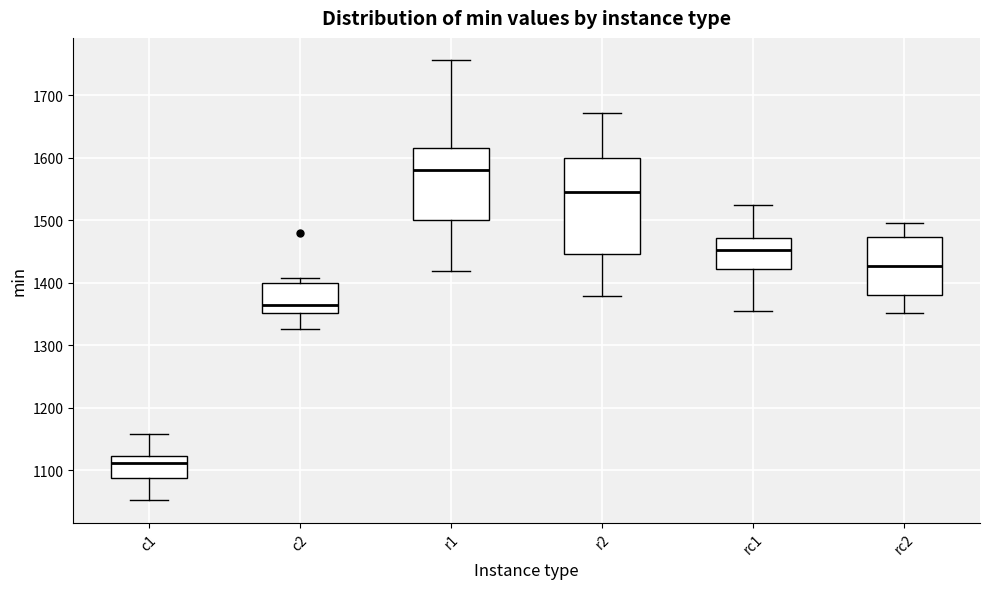

Reading left to right, transcribe this box plot: for each box, give where its median line is, the range the box spans, and where its two whiskers end, as read against the y-axis. The values are not printed on the chart, so give them approximately, as read against the axis.

c1: median 1110, box 1090 to 1120, whiskers 1050 to 1160
c2: median 1360, box 1350 to 1400, whiskers 1330 to 1410
r1: median 1580, box 1500 to 1620, whiskers 1420 to 1760
r2: median 1540, box 1450 to 1600, whiskers 1380 to 1670
rc1: median 1450, box 1420 to 1470, whiskers 1360 to 1520
rc2: median 1430, box 1380 to 1470, whiskers 1350 to 1500